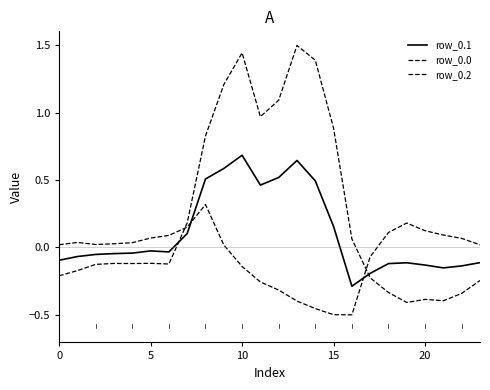

How many lines are shown in the chart?

3